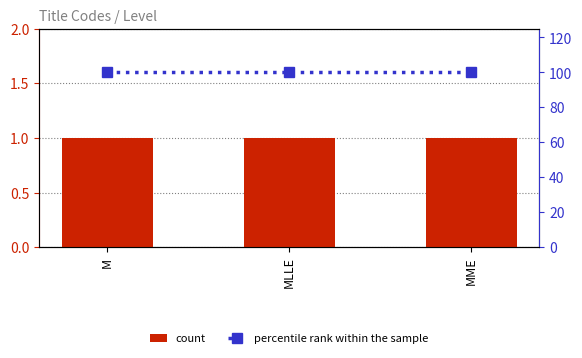

Is the value of count at M greater than the value of percentile rank within the sample at M?

No